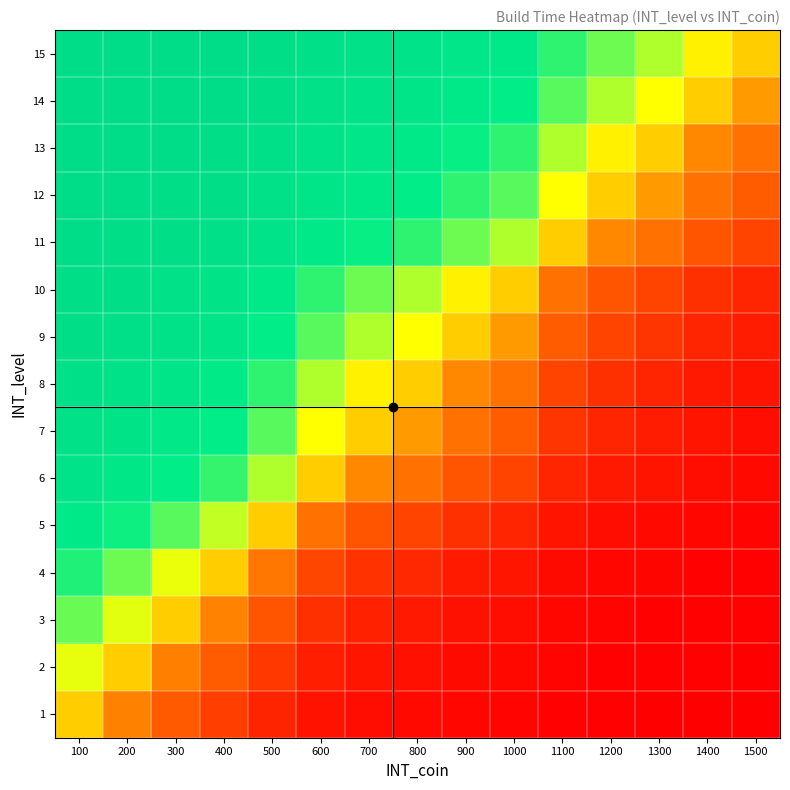

What is the total value across all series at 400?

11.3